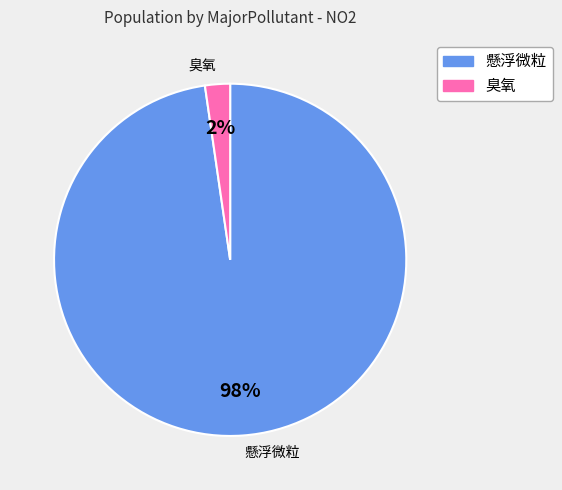

Is the sum of 19 and 7 greater than half?

No